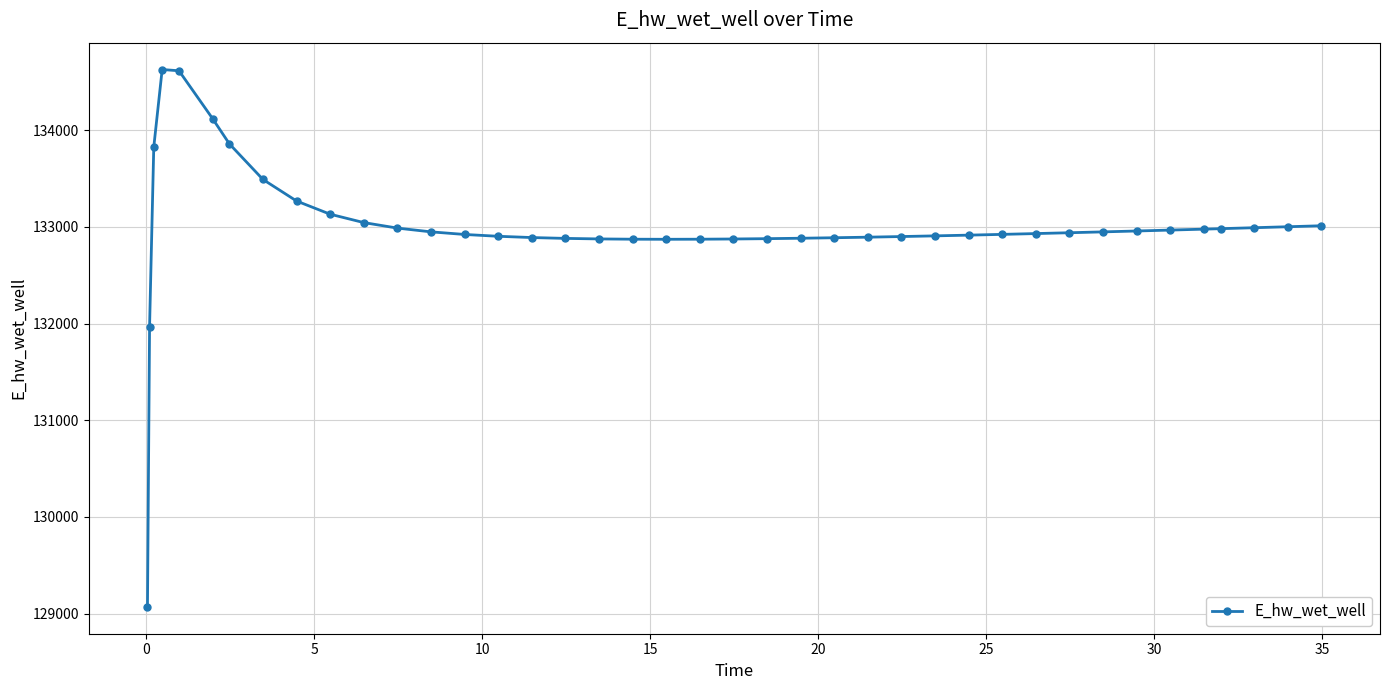

What is the smallest value displayed?

129070.3